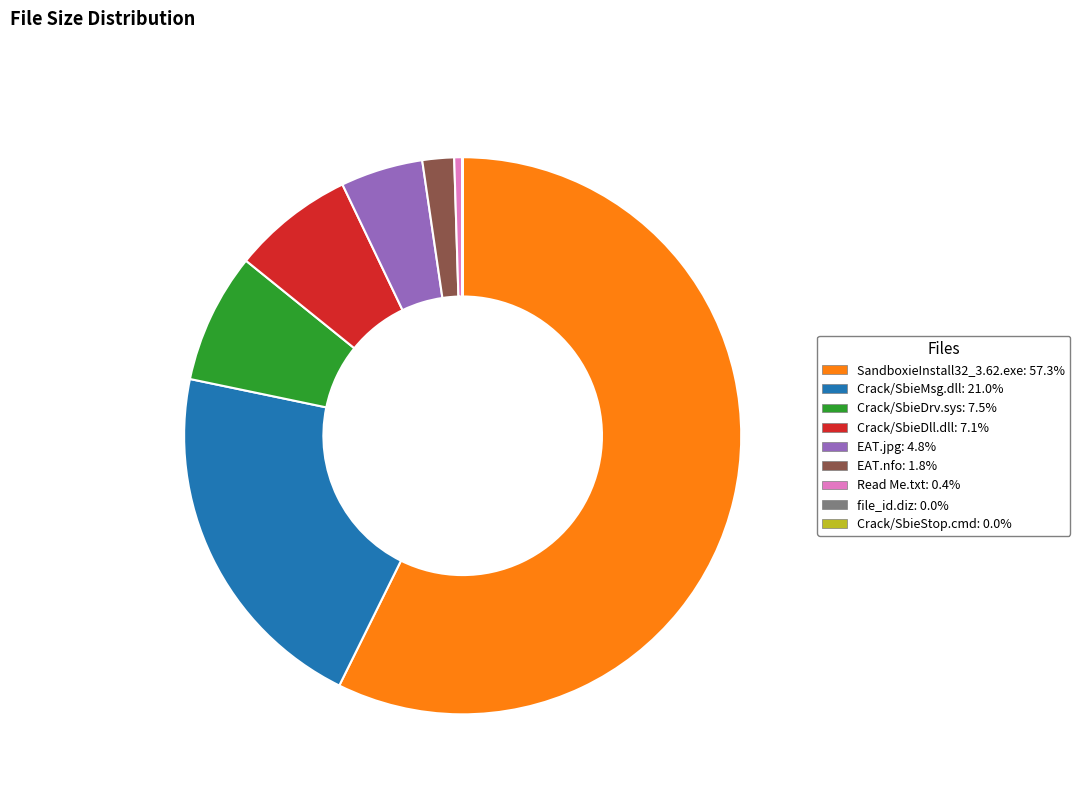

Which category has the biggest portion of the pie?

SandboxieInstall32_3.62.exe